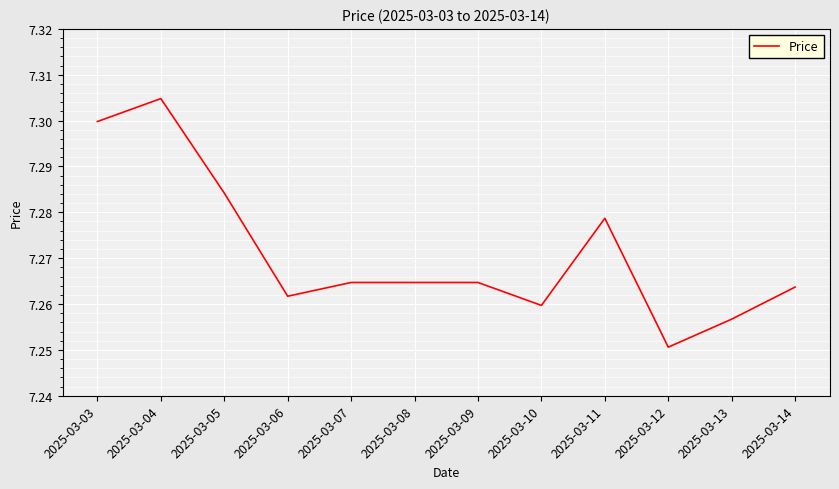

Which label corresponds to the largest value in the chart?

2025-03-04